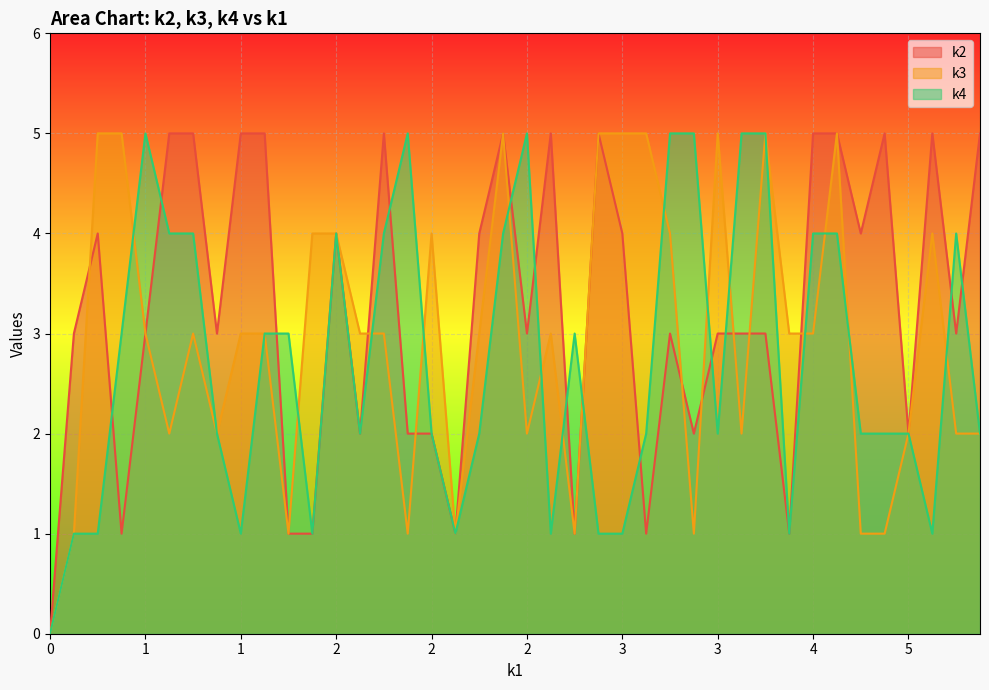

At which category is the sum across all series the highest?

2